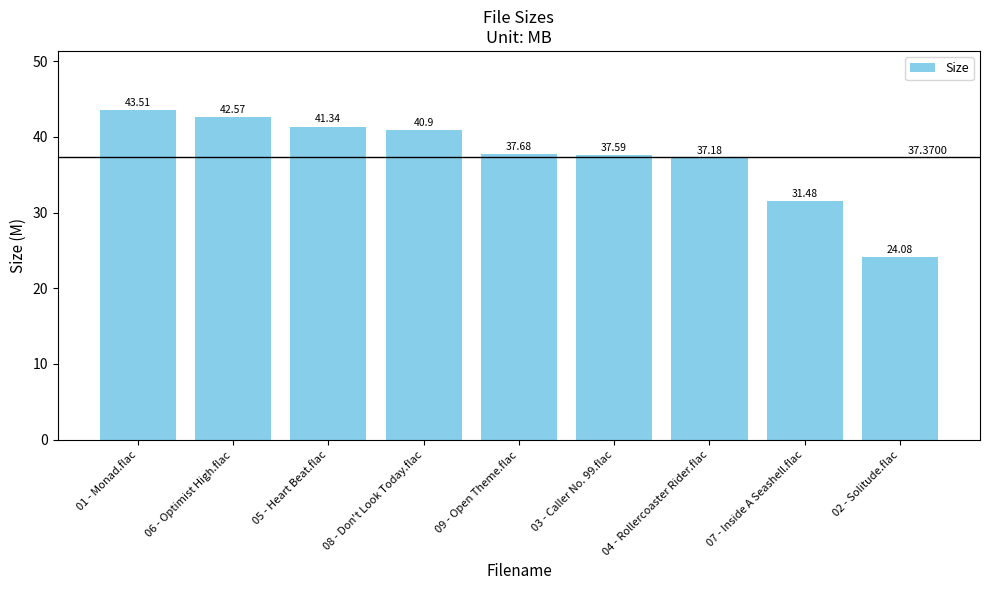

Is it true that the value at 02 - Solitude.flac is 16.2?

False